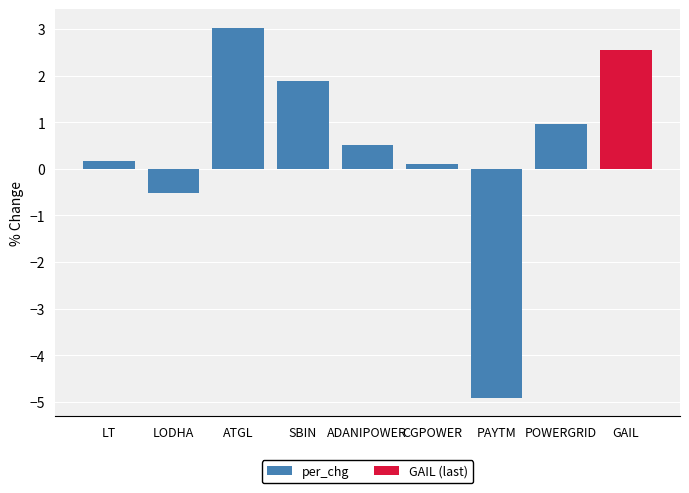

How many positive values does the per_chg series have?

6